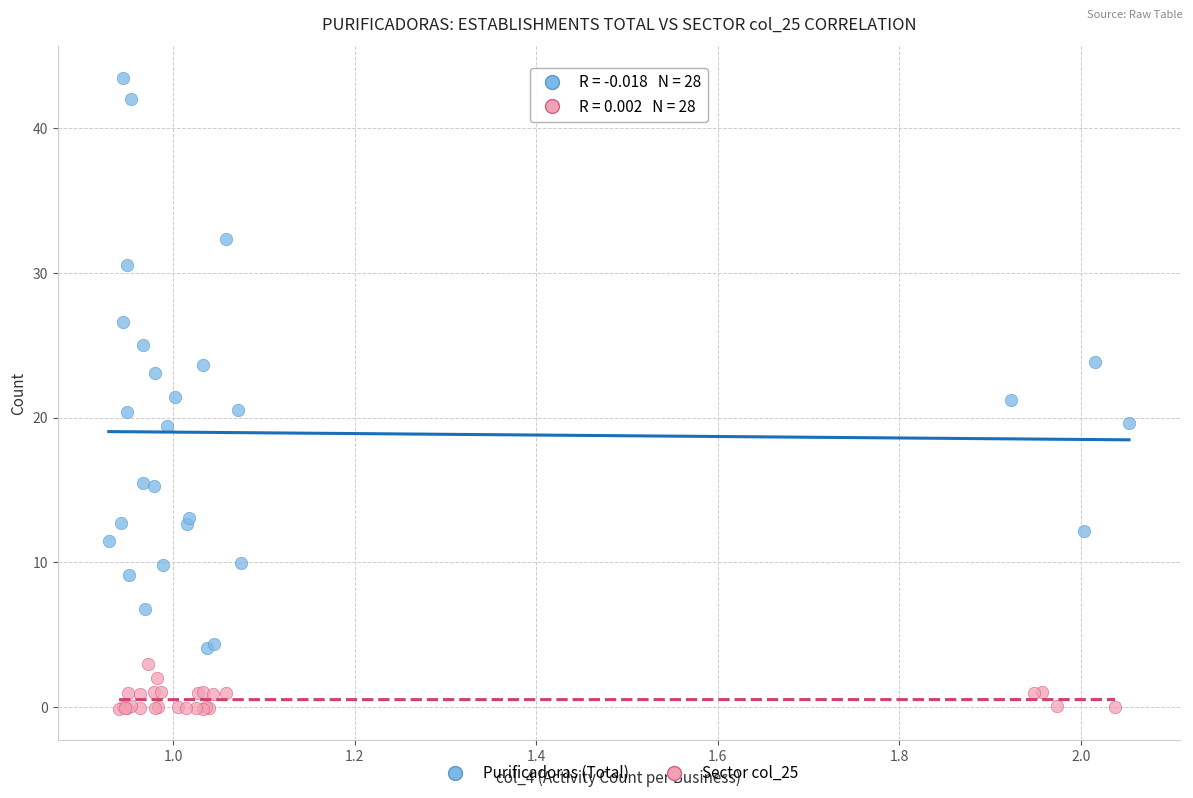

Which series has the largest Y range (max minus min)?

Purificadoras (Total)